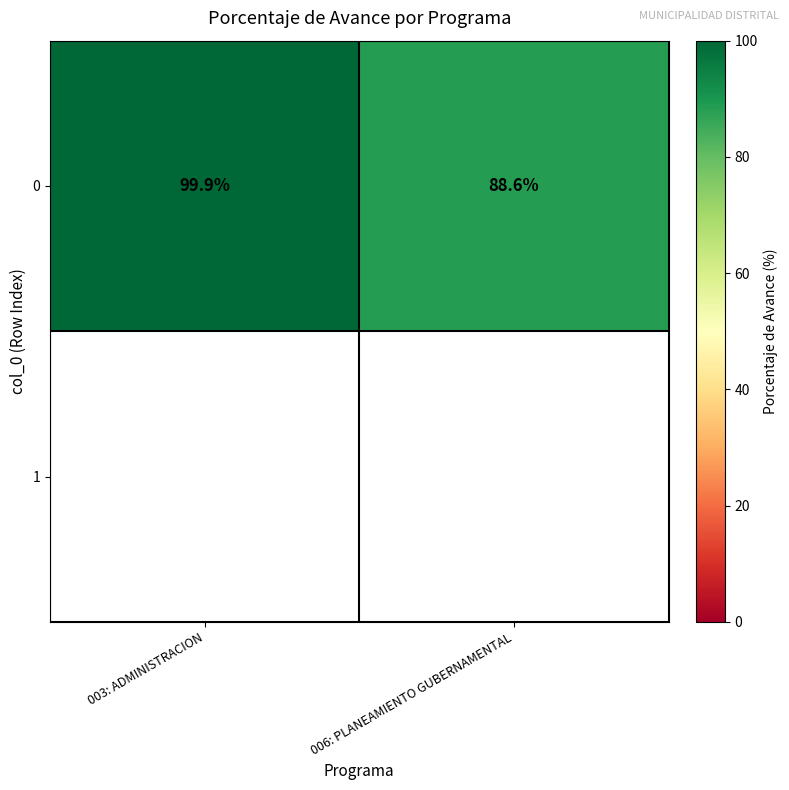

True or false: 0 has a value of 142.1 at 006: PLANEAMIENTO GUBERNAMENTAL.

False